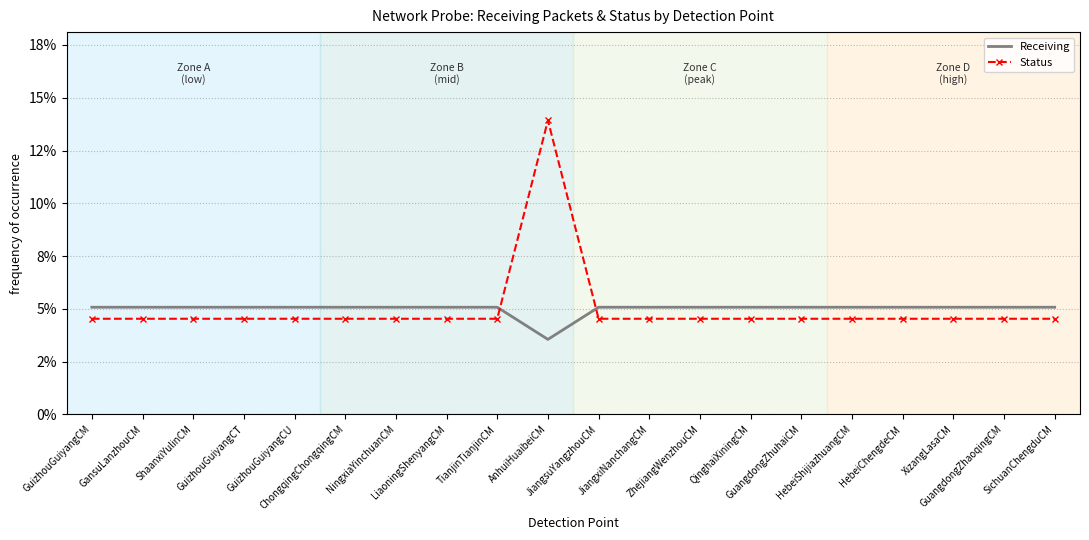

At which label is Status closest to 0?

GuizhouGuiyangCM